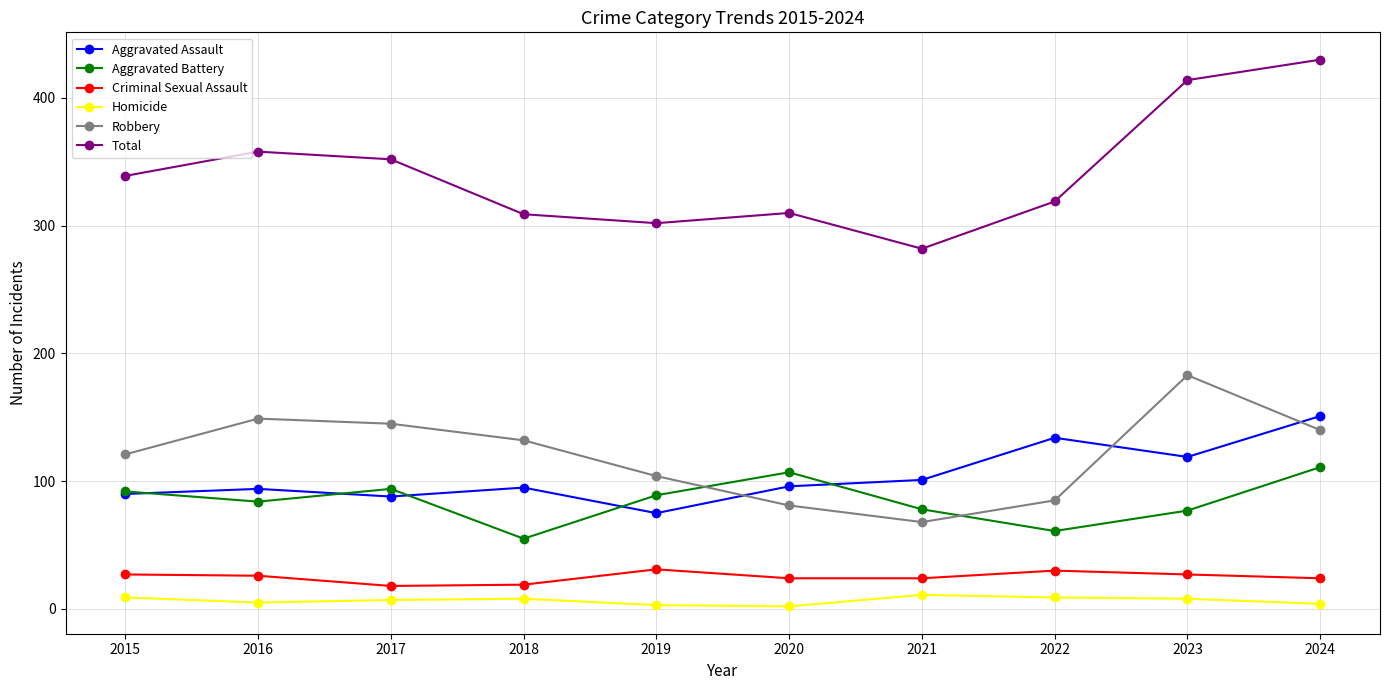

Between 2016 and 2024, which series saw the biggest shift?

Total